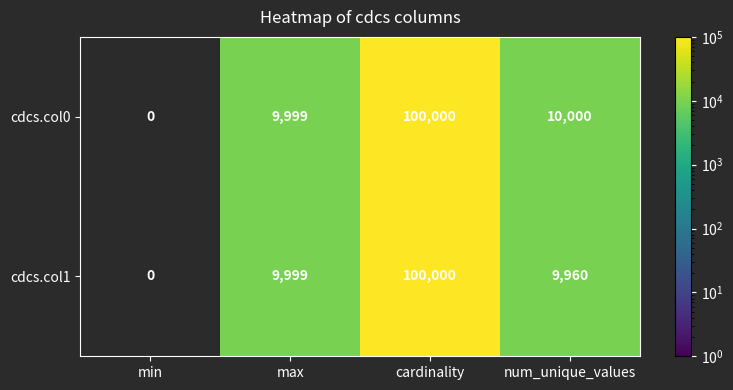

What value does the cdcs.col1 series have at num_unique_values?

9960